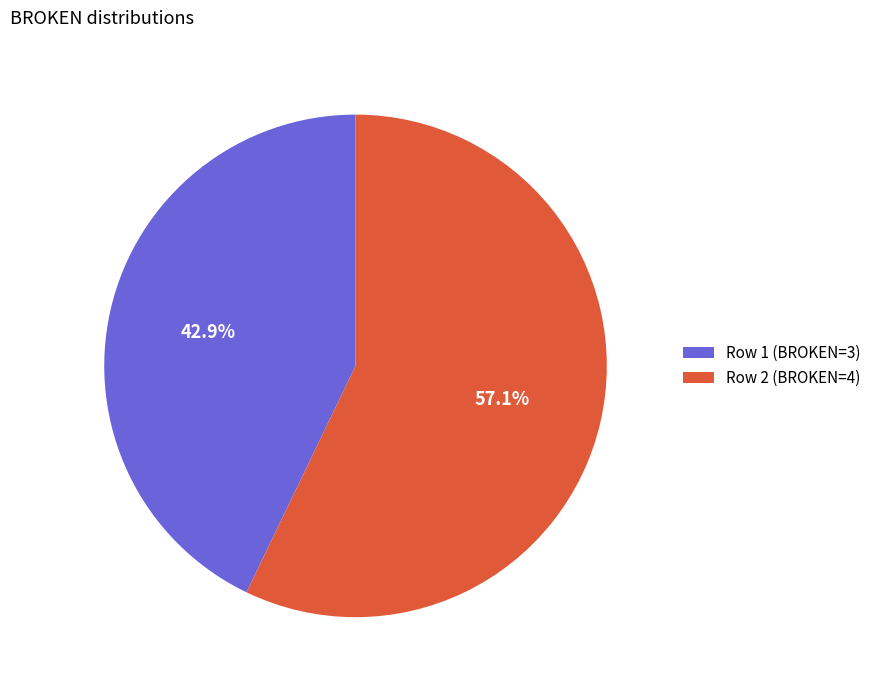

Is there any slice that represents more than half of the pie?

Yes